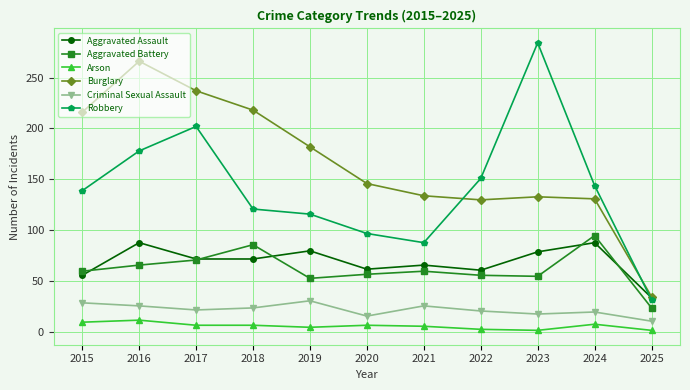

Which series has the widest spread of values?

Robbery